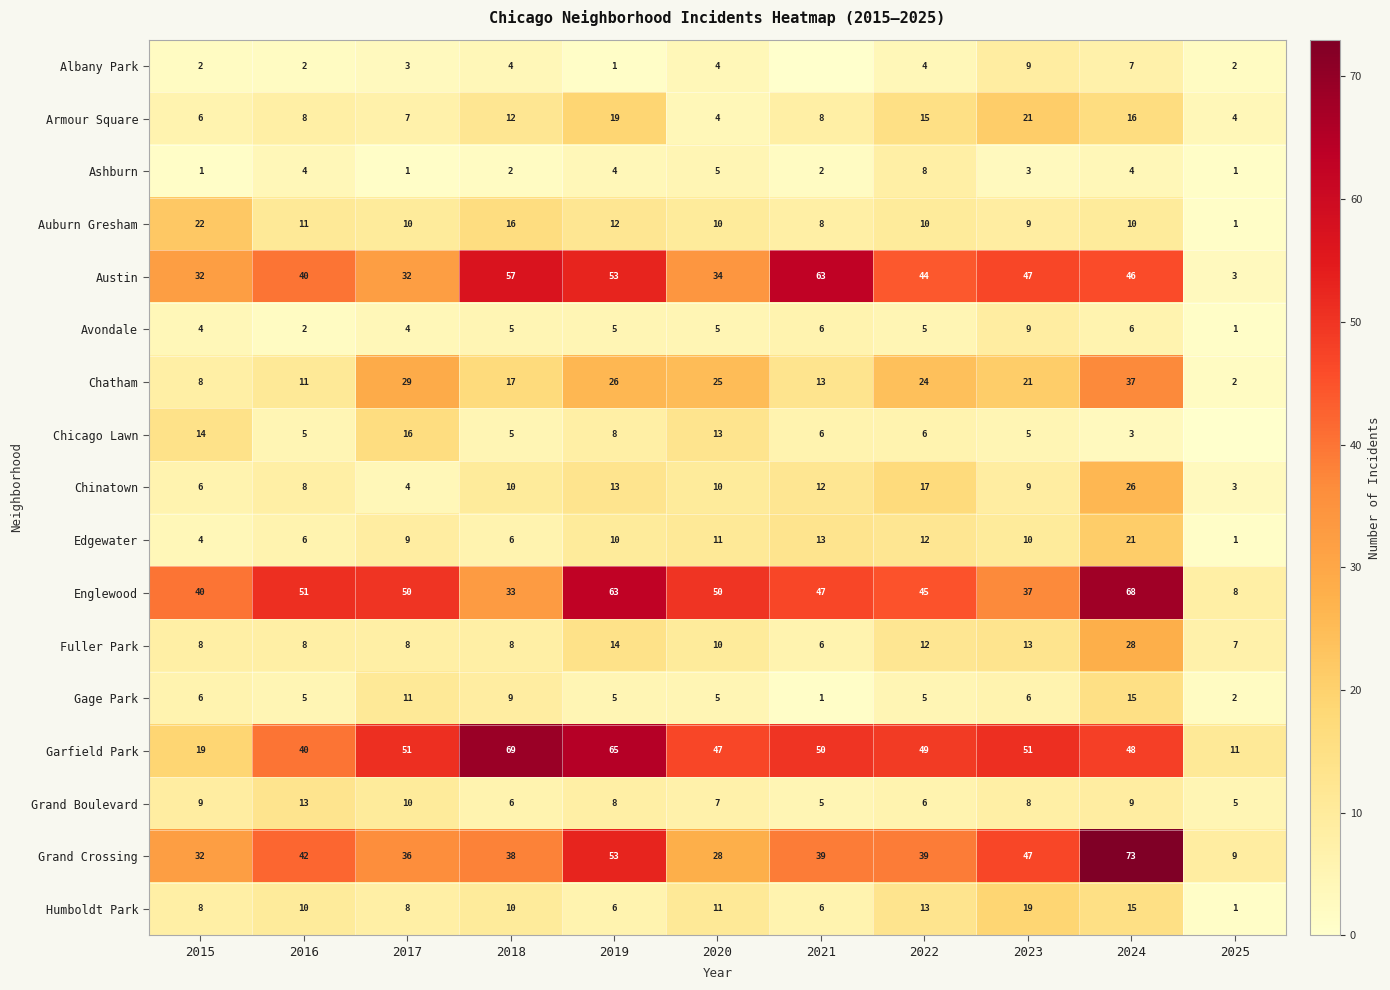

The value of Austin at 2022 is 44. True or false?

True